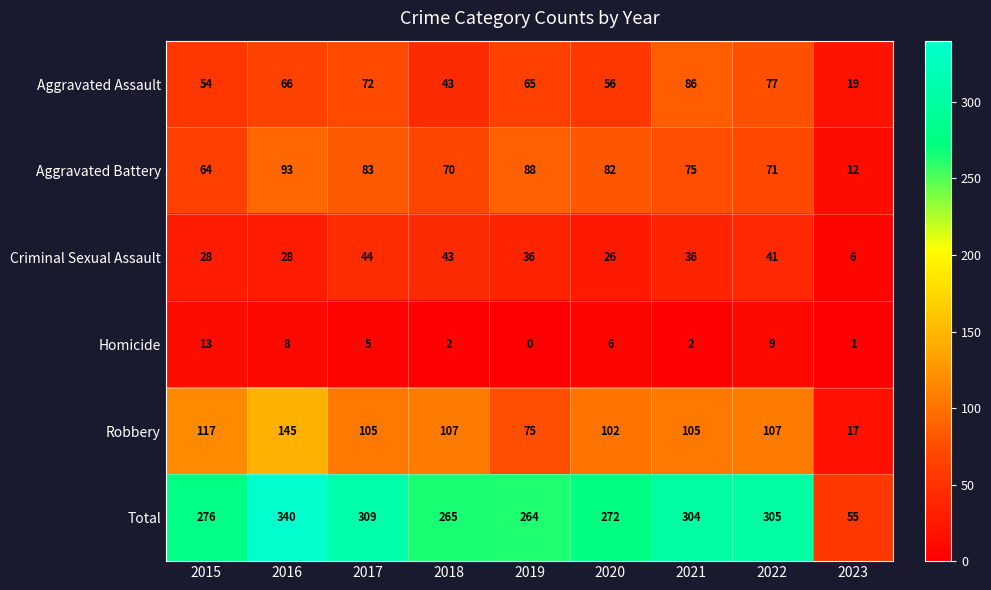

What is the difference between the highest and lowest values at 2021?

302